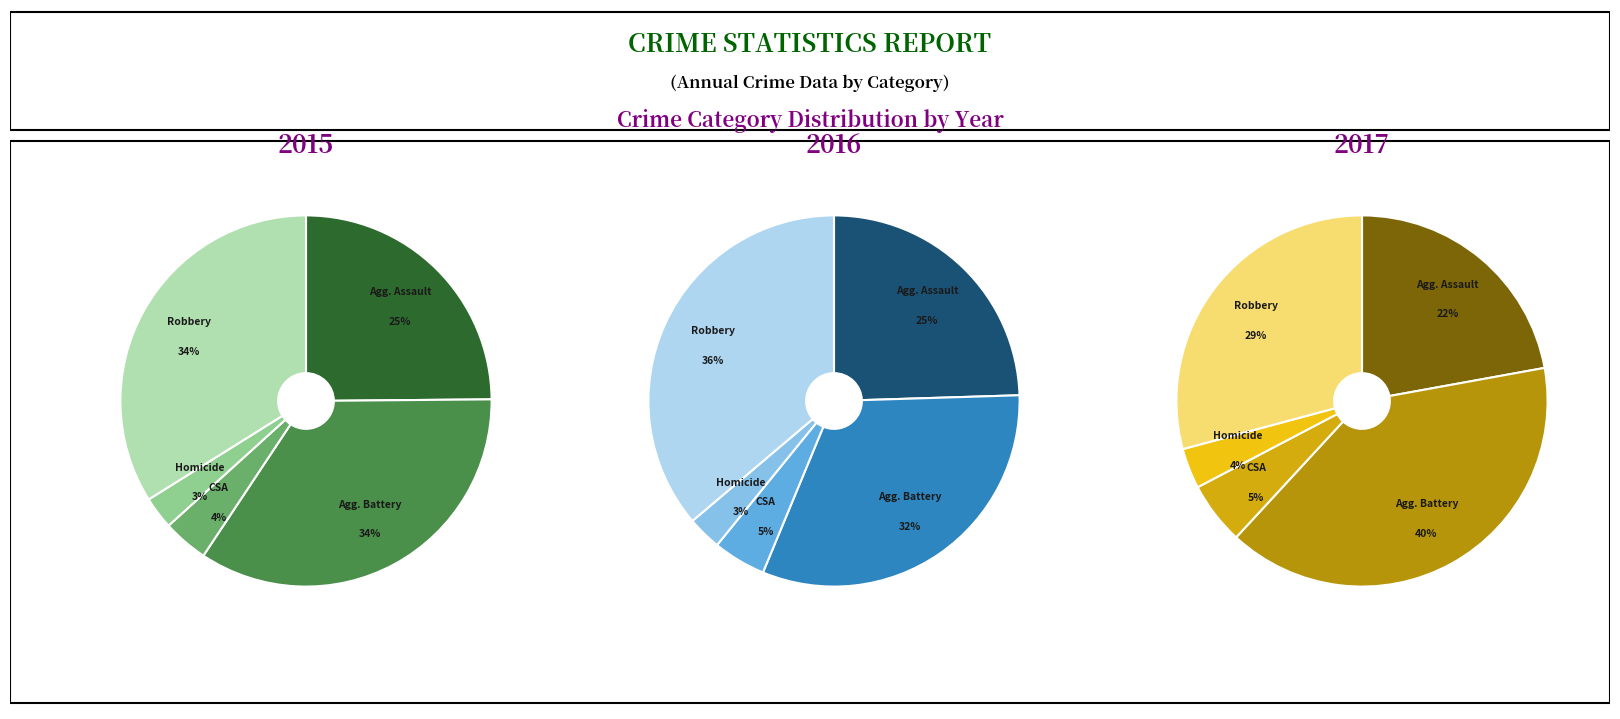

The Aggravated Assault slice represents 25% of the pie. True or false?

True